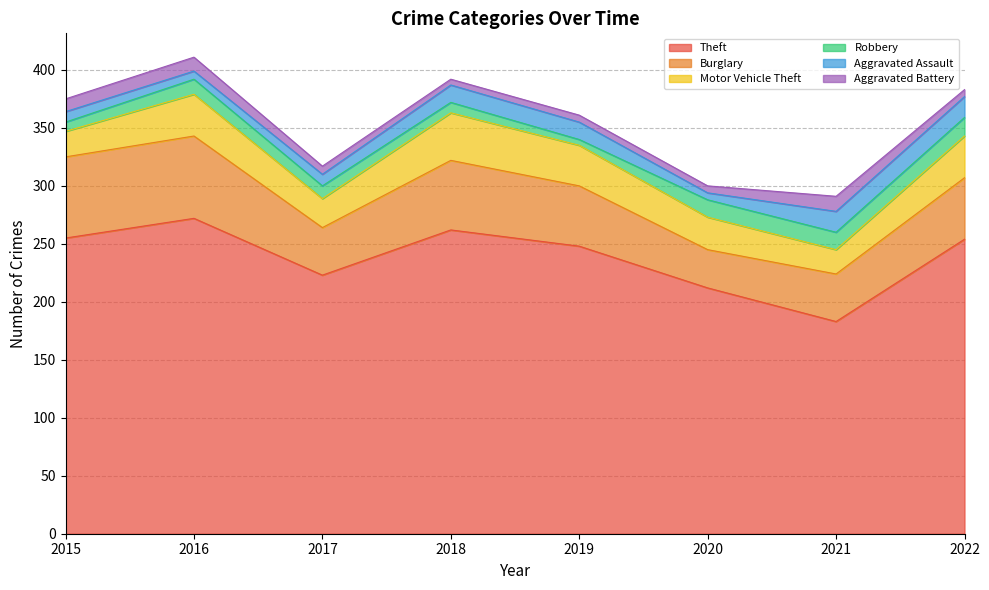

What is the difference between the Burglary values at 2020 and 2016?

38